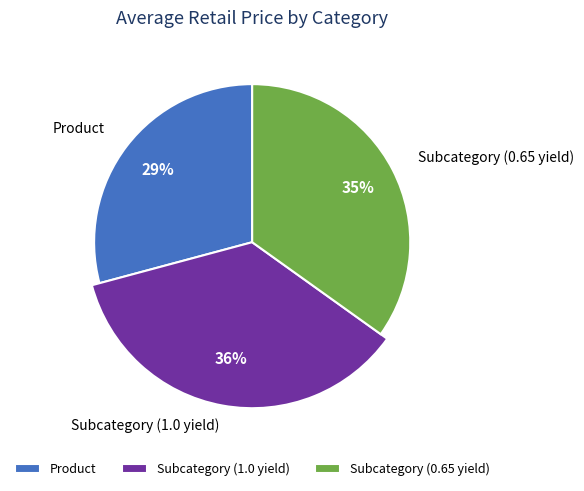

Count the number of slices in the pie.

3